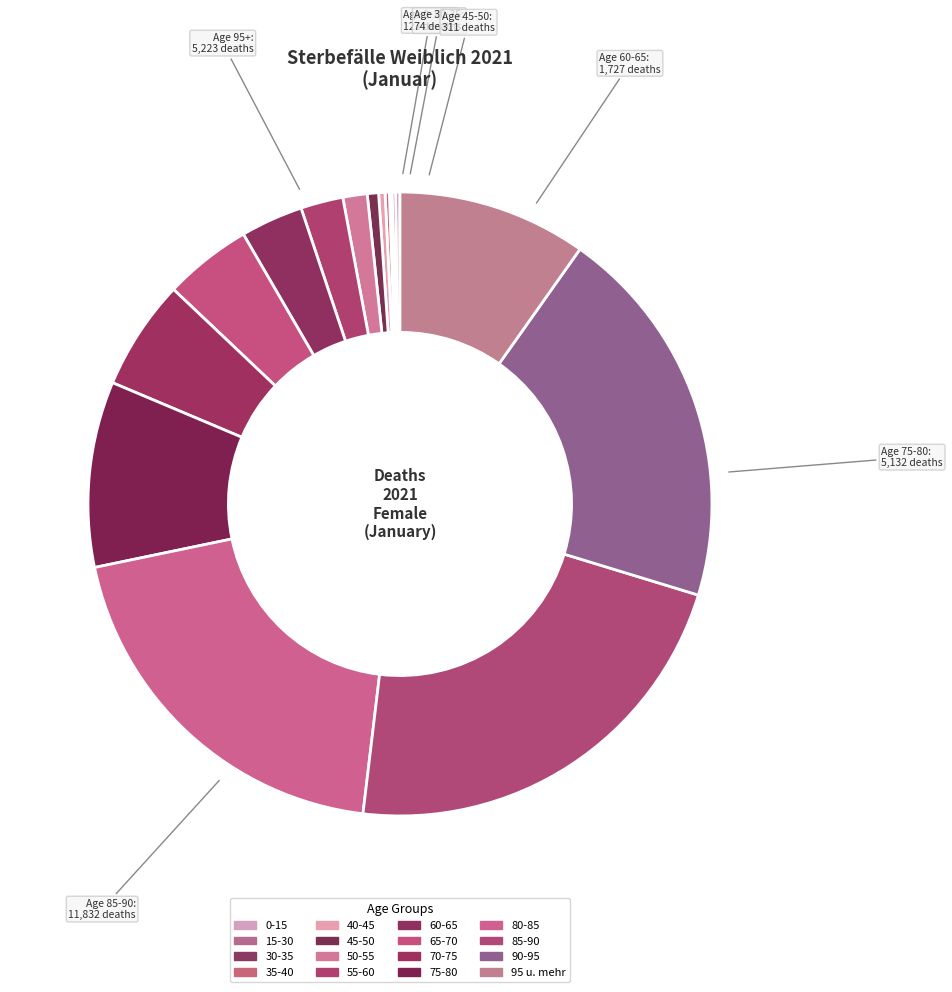

To the nearest percent, what percentage of the pie is 85-90?

22%